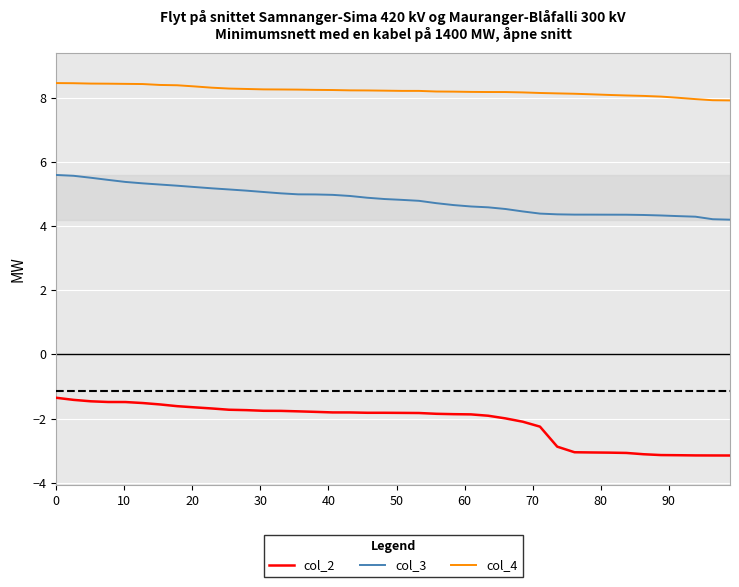

What is the difference between the maximum and minimum values in the col_2 series?

1.8